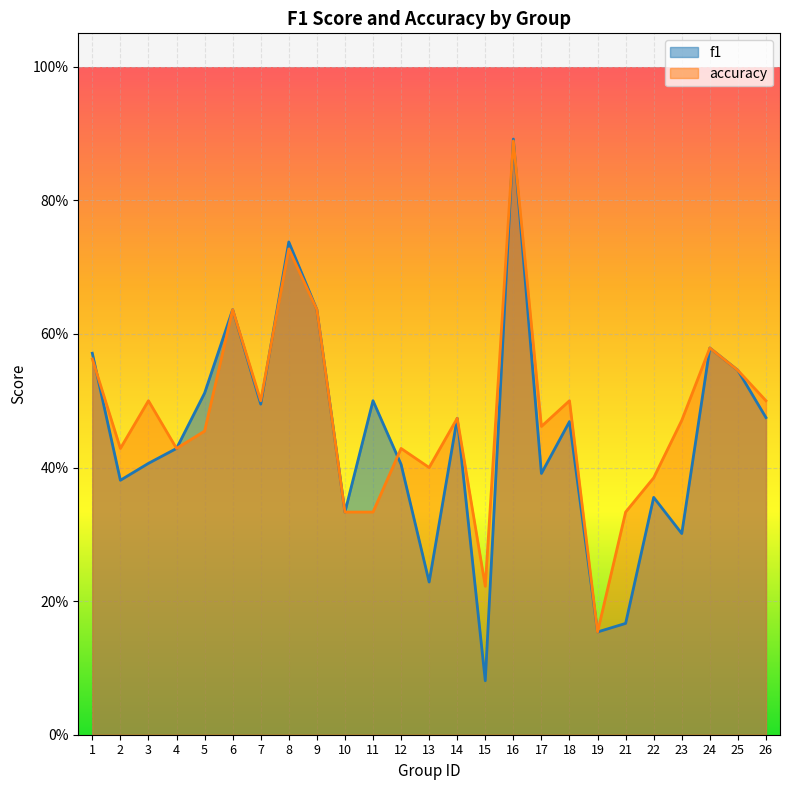

What is the total value across all series at 4?

0.9